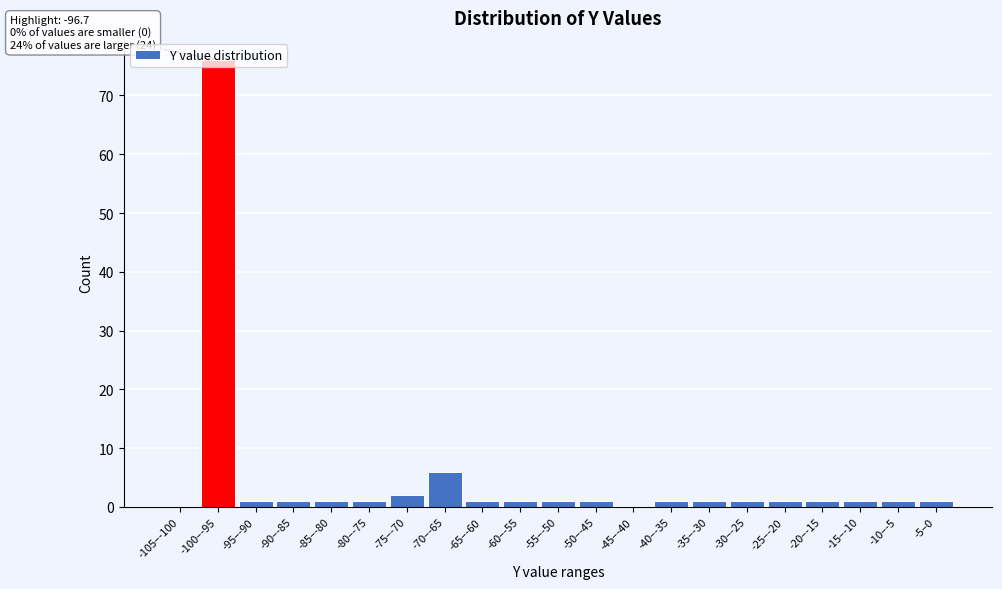

Between -100–-95 and -70–-65, which is larger?

-100–-95